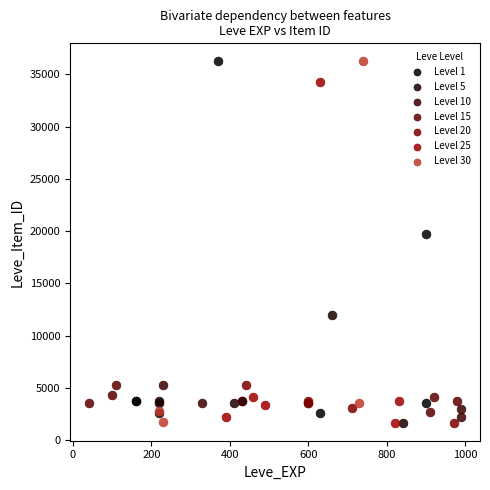

Which series has the widest spread of Y values?

Level 30